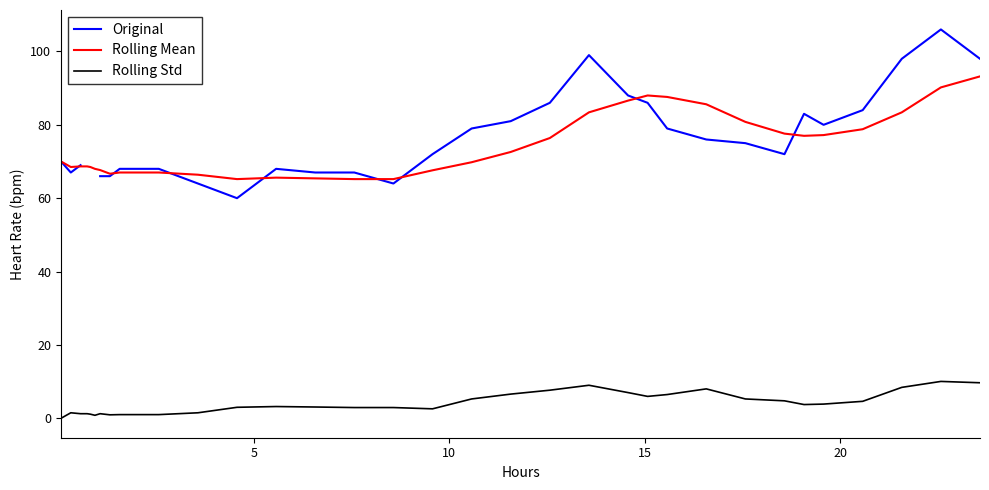

Which series has the largest range (max minus min)?

Original